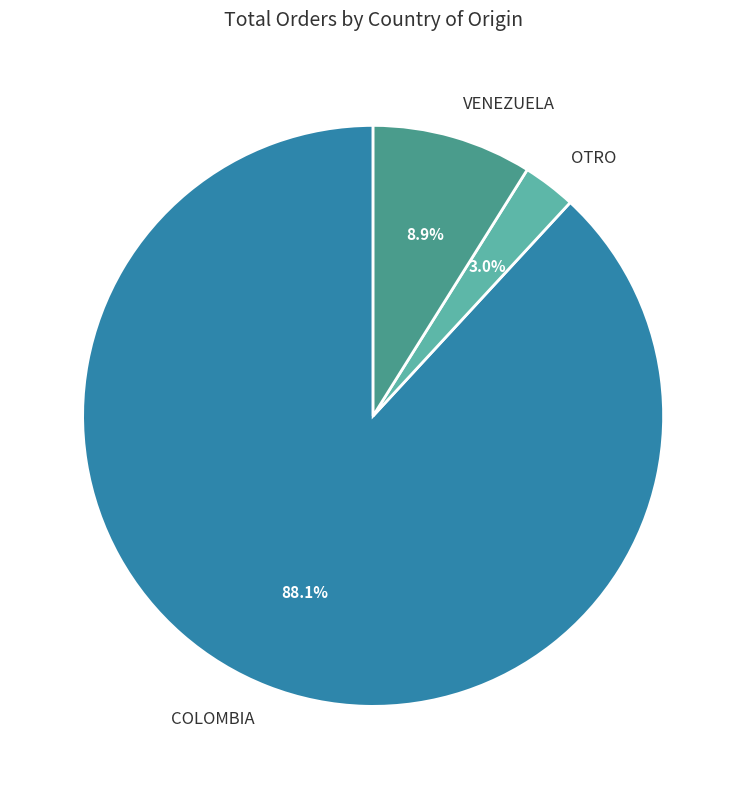

How much of the chart is everything except OTRO?

97.0%